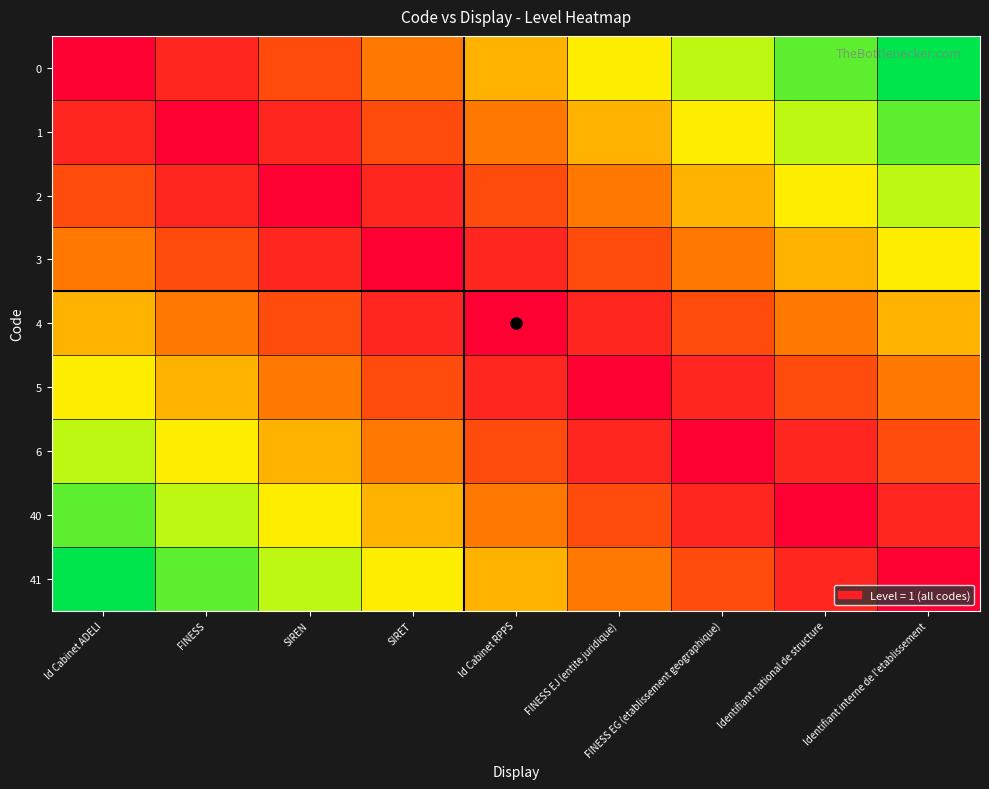

How many categories are shown in the chart?

9